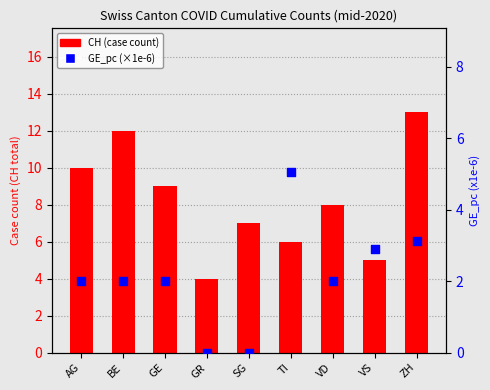

Which series has the largest total across all categories?

CH (case count)